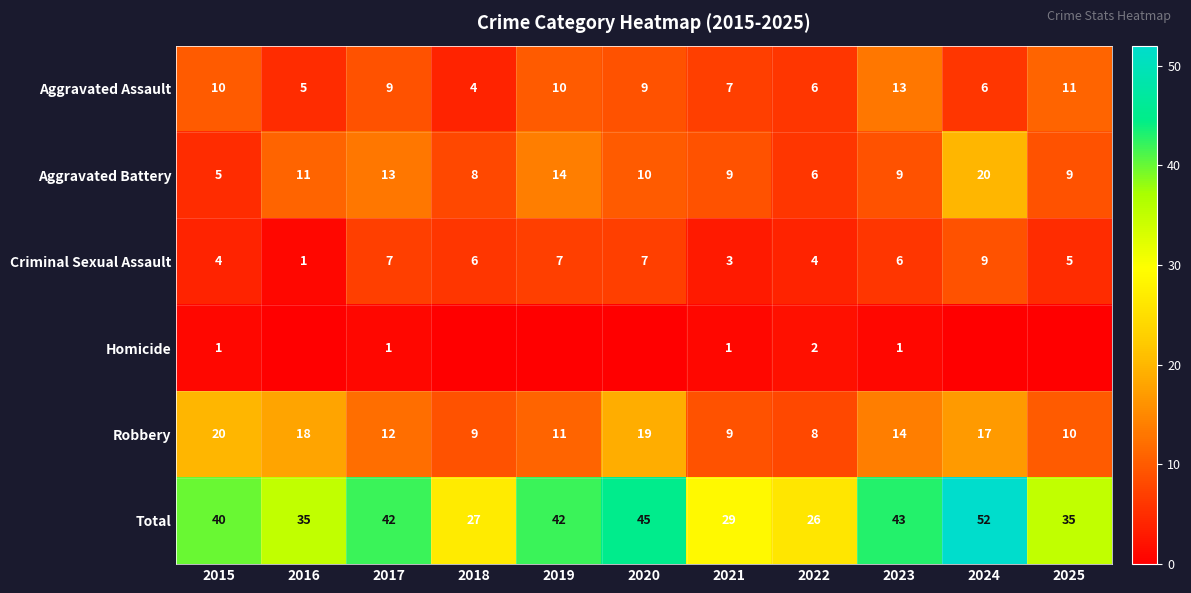

The value of Aggravated Battery at 2020 is 14. True or false?

False